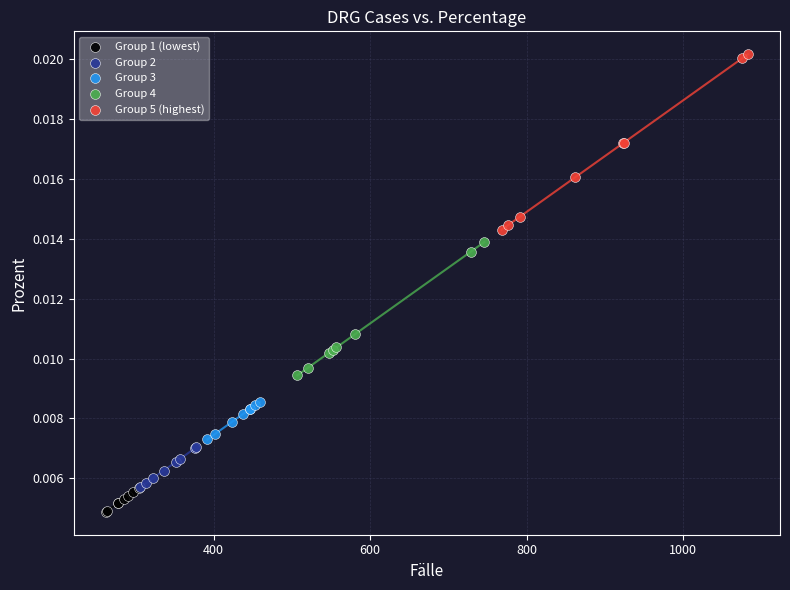

Which series contains the lowest Y value?

Group 1 (lowest)